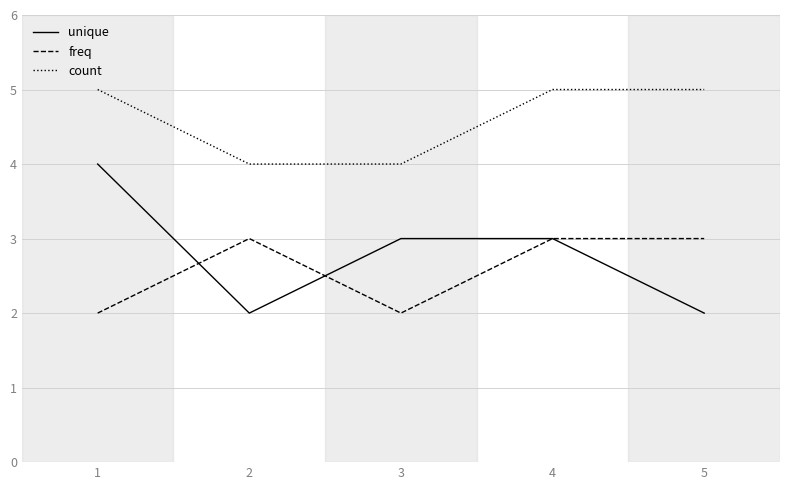

At which category does freq reach its first local valley?

3